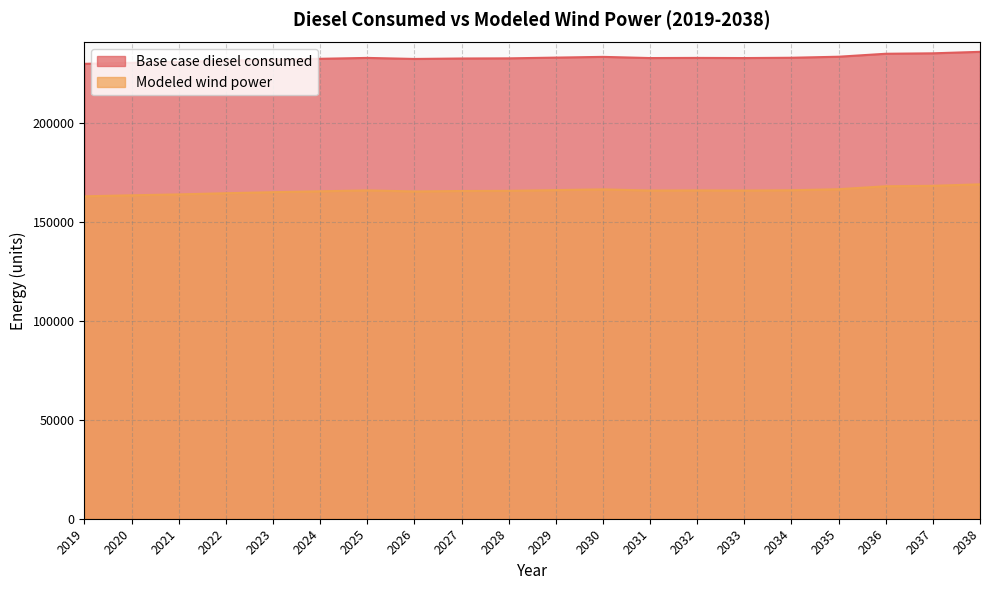

Where does the Base case diesel consumed series first go above 232879?

2025